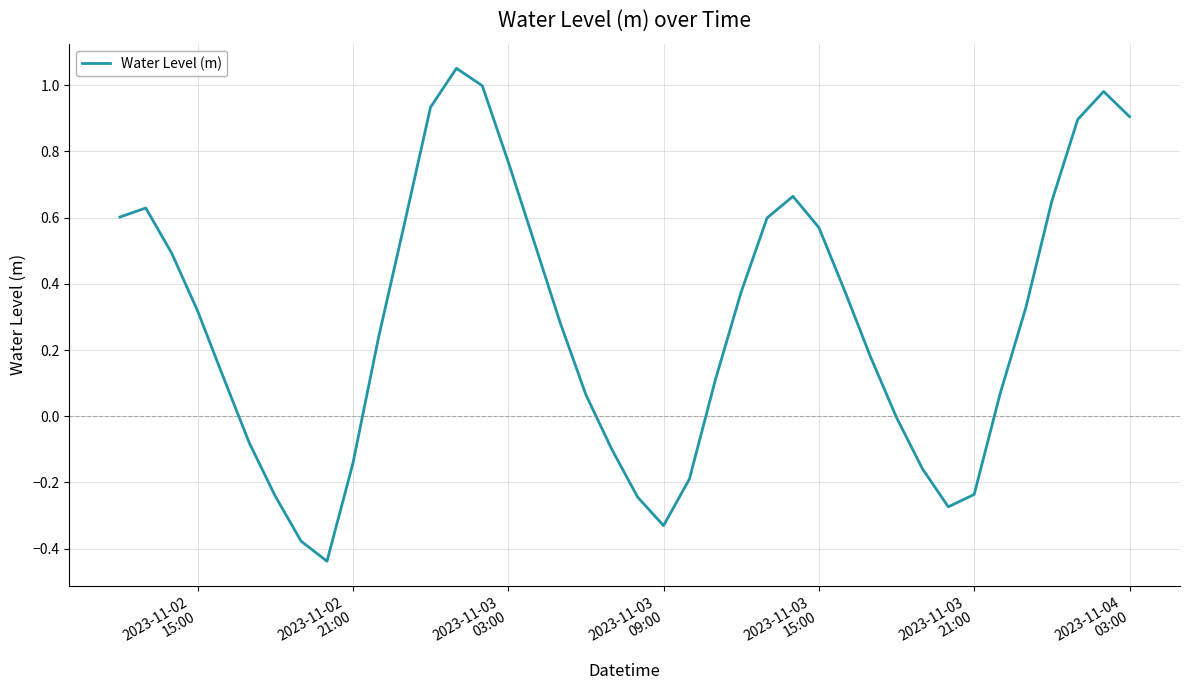

What is the difference between the maximum and minimum values?

1.5